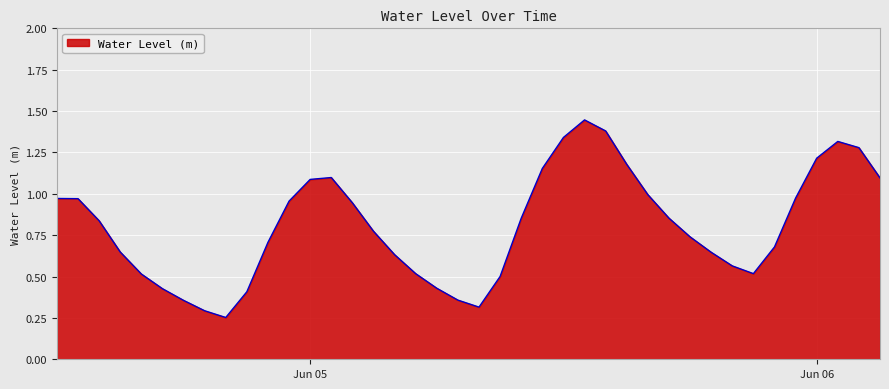

How many interior local peaks (higher than both neighbors) does the data have?

3